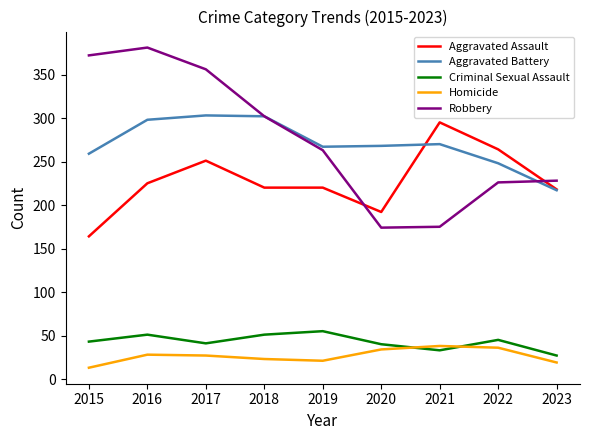

Rank the series at 2016 from lowest to highest value.

Homicide, Criminal Sexual Assault, Aggravated Assault, Aggravated Battery, Robbery